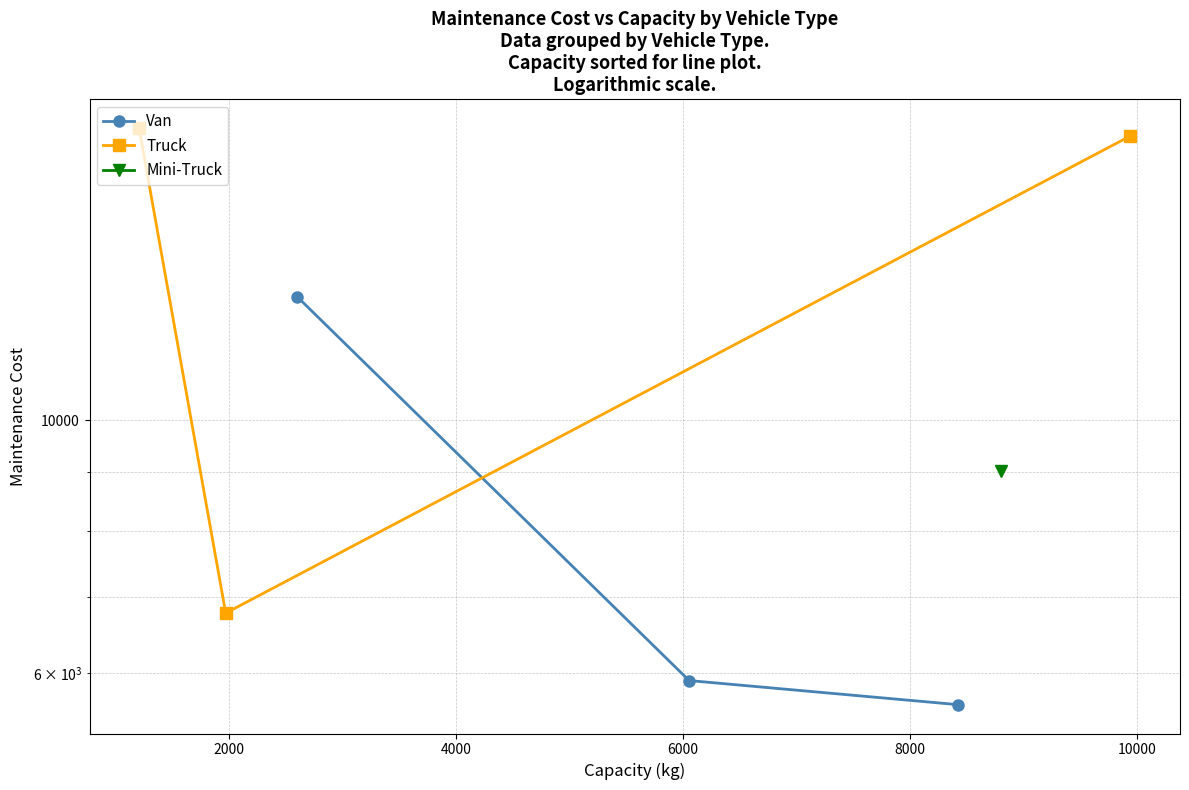

How many values in the Truck series are below 17751?

1